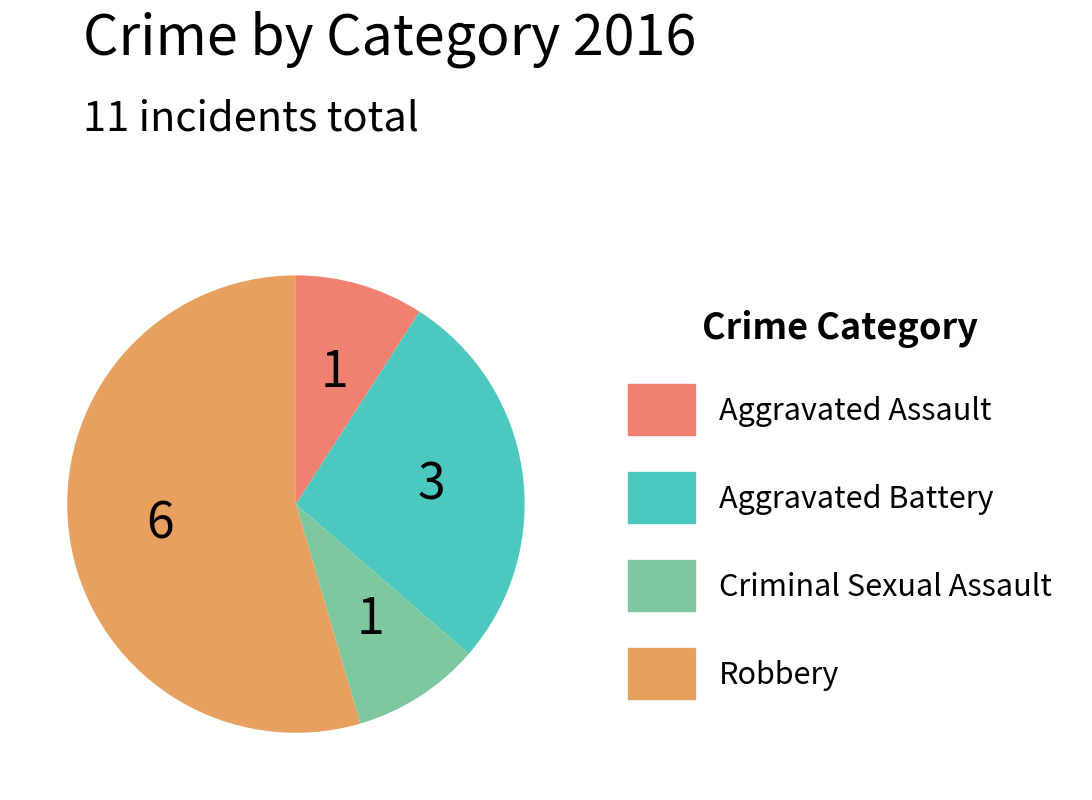

What is the smallest slice in the pie chart?

Aggravated Assault